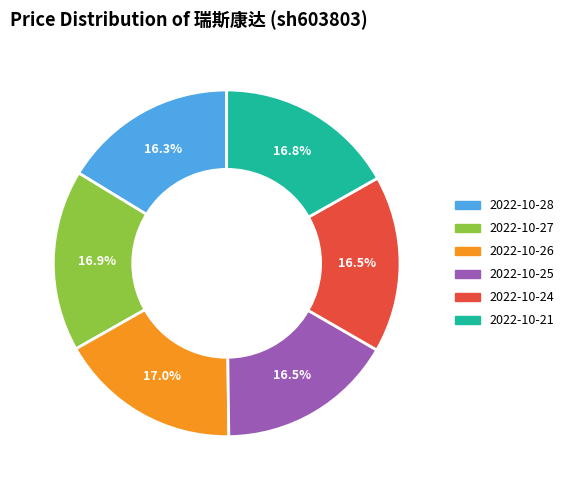

How much of the chart is everything except 2022-10-24?

83.5%